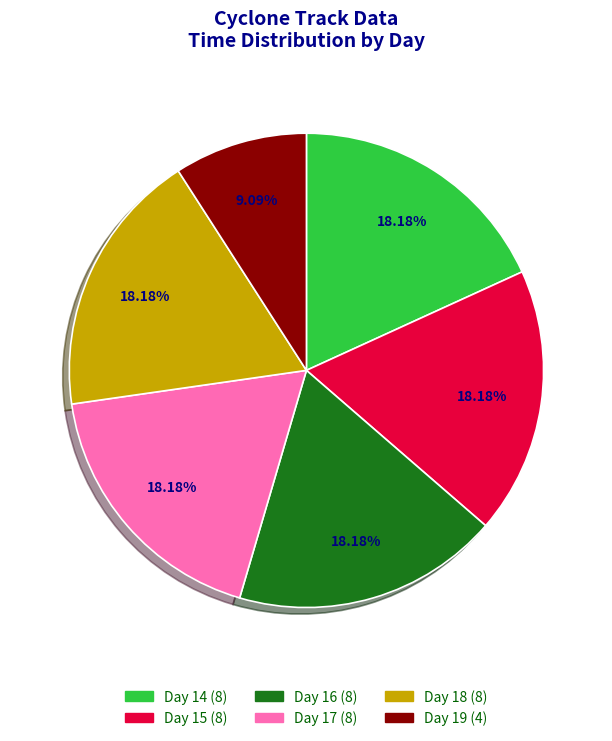

Is the sum of Day 14 and Day 15 greater than half?

No